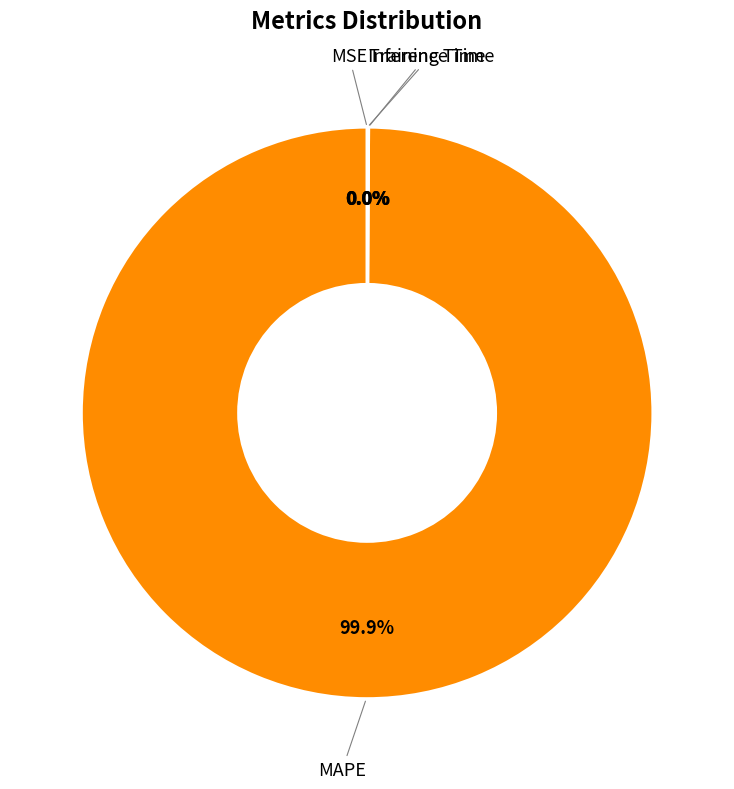

Which slice is the largest?

MAPE